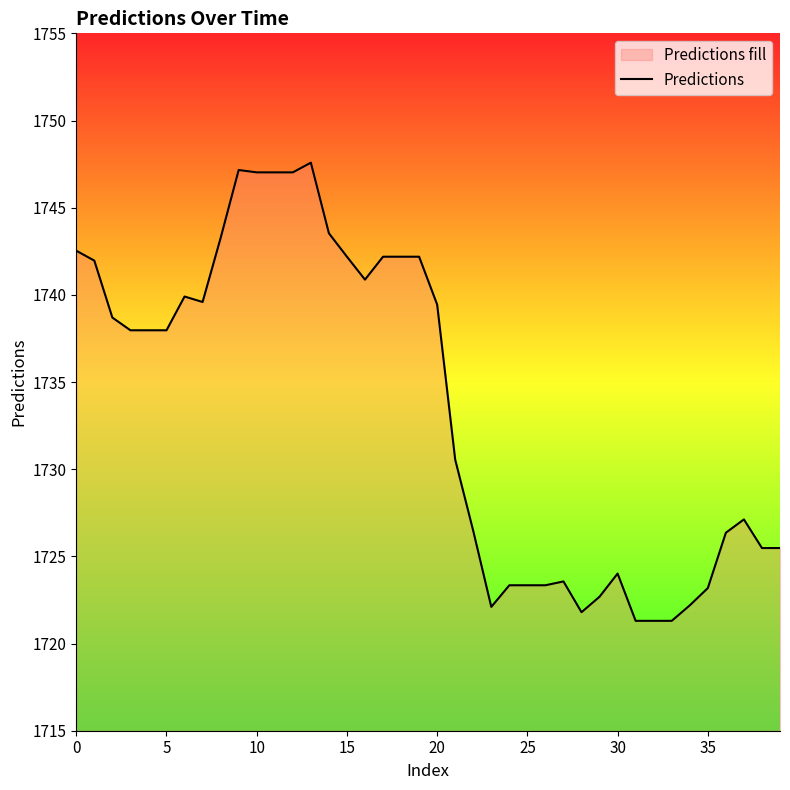

Does the chart have visible grid lines?

No